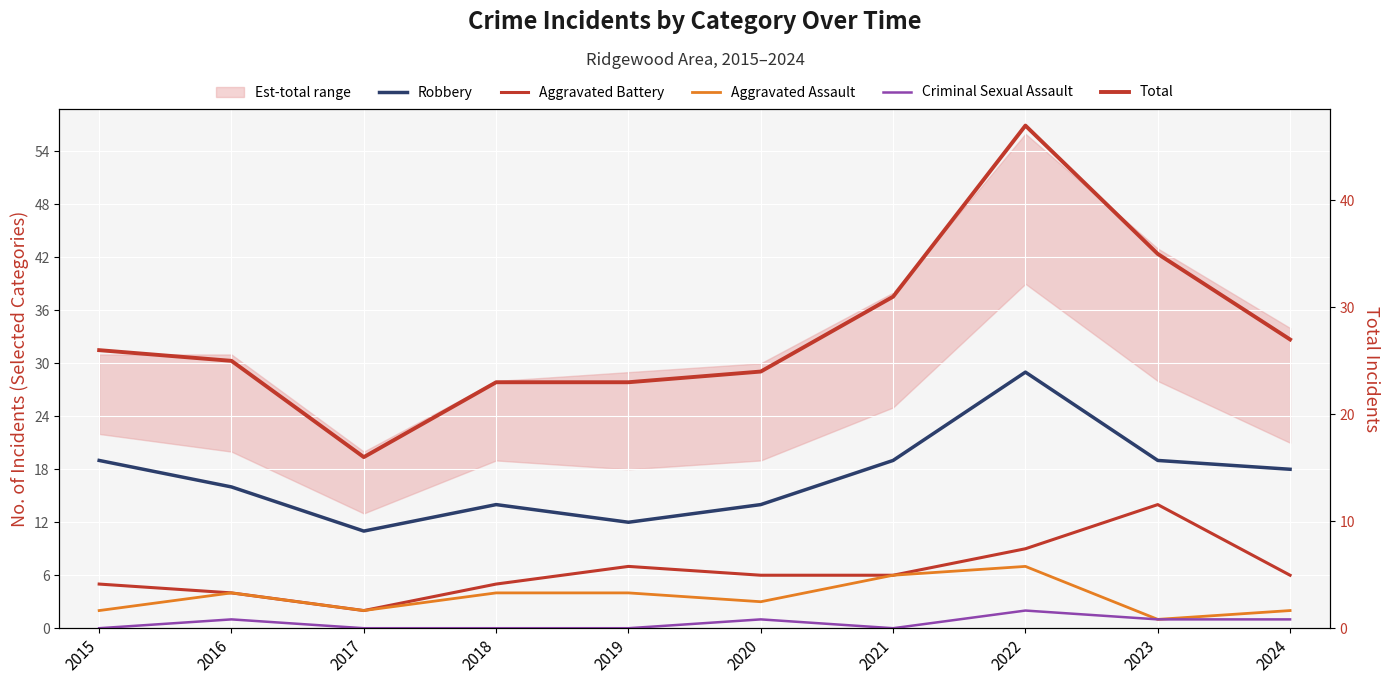

What is the maximum value for Robbery?

29